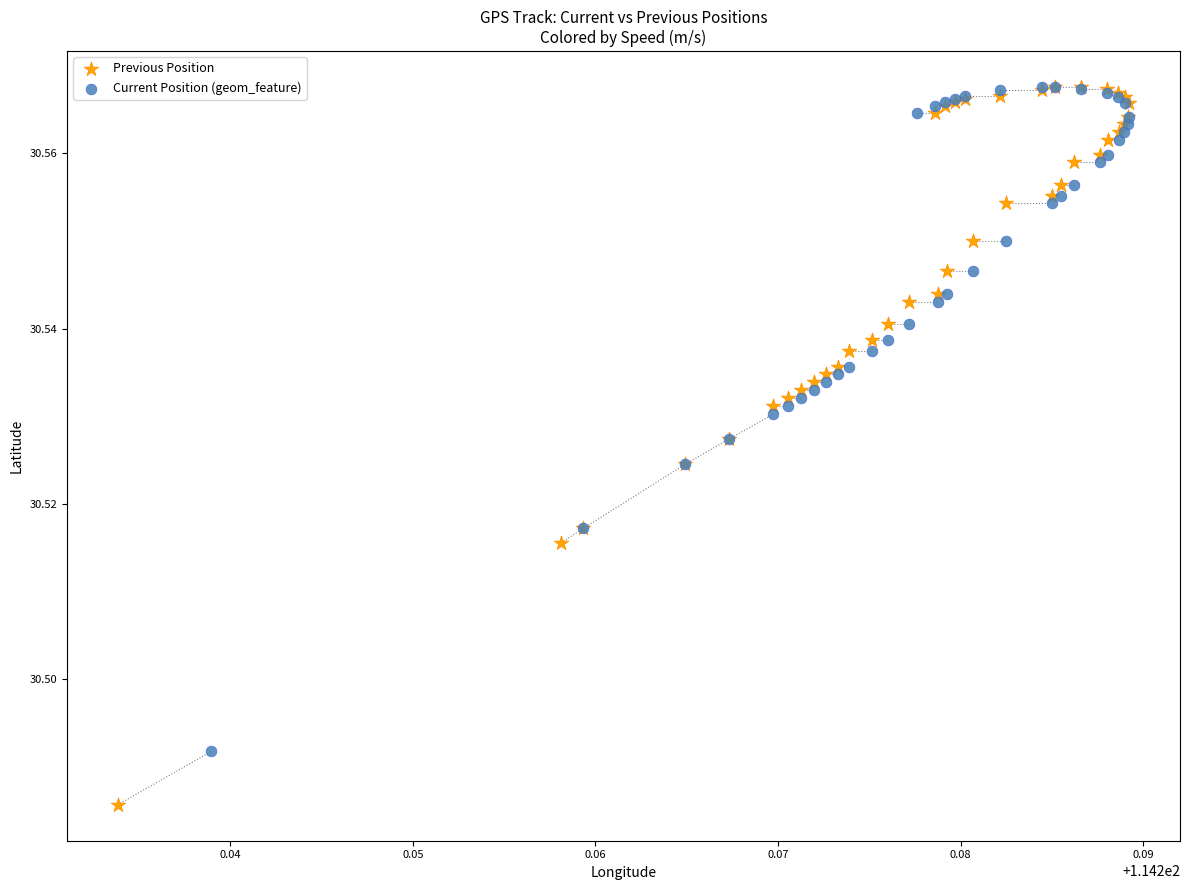

Which series reaches the minimum Y coordinate?

Previous Position